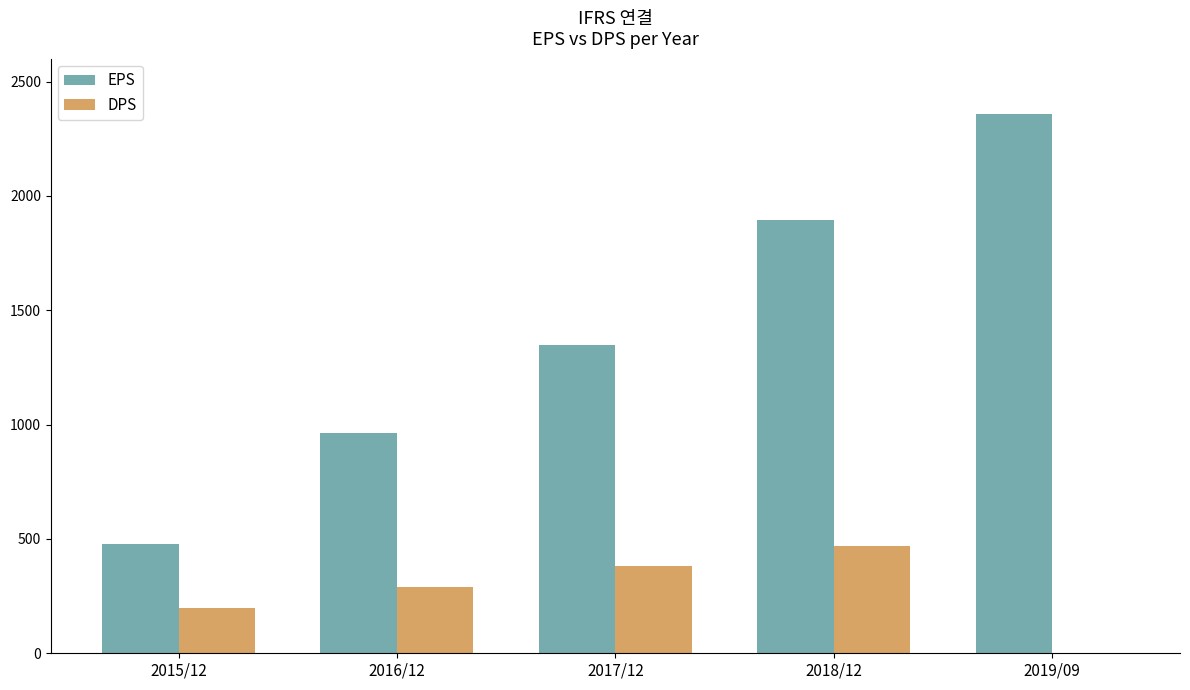

The value of DPS at 2018/12 is 274. True or false?

False